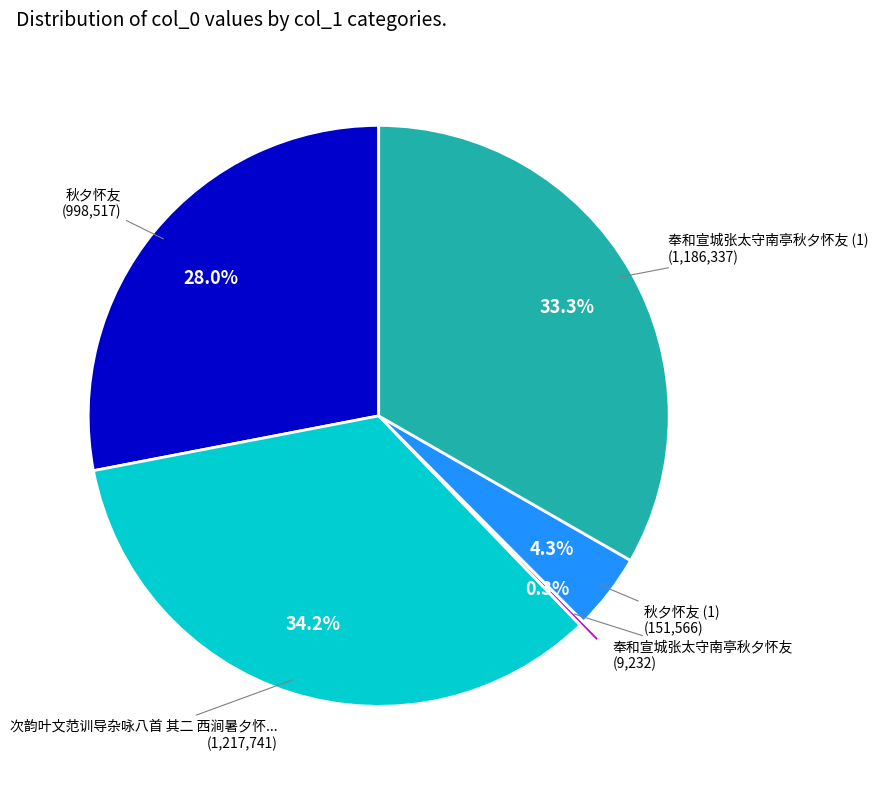

Does any single category account for the majority?

No